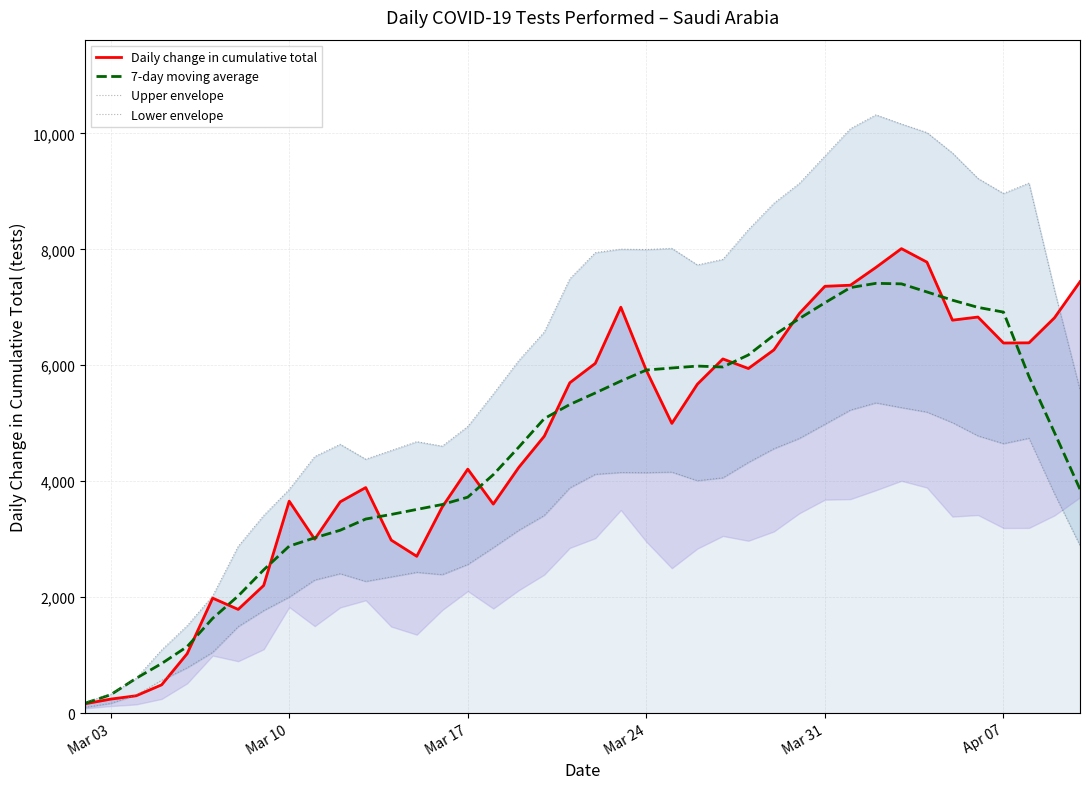

What is the approximate value of 7-day moving average at Mar 31?

7078.0